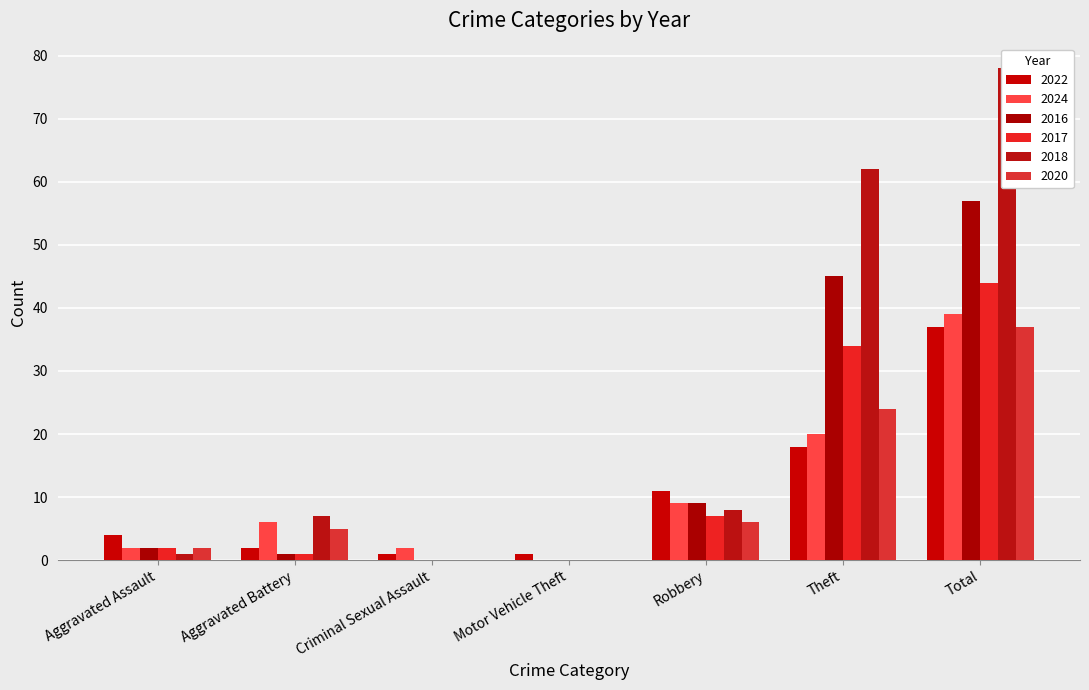

Is the value of 2018 at Motor Vehicle Theft greater than the value of 2017 at Robbery?

No